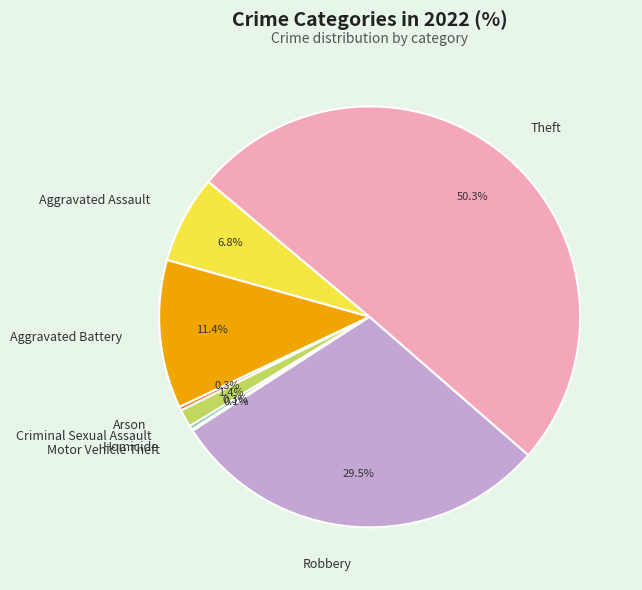

Between Robbery and Aggravated Assault, which is larger?

Robbery